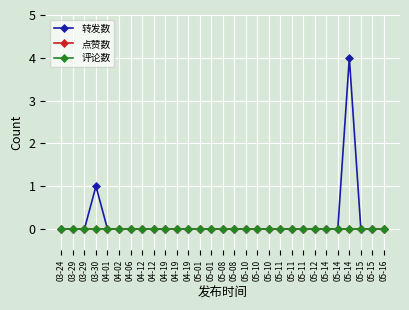

Is this an area chart (filled region under the line)?

No